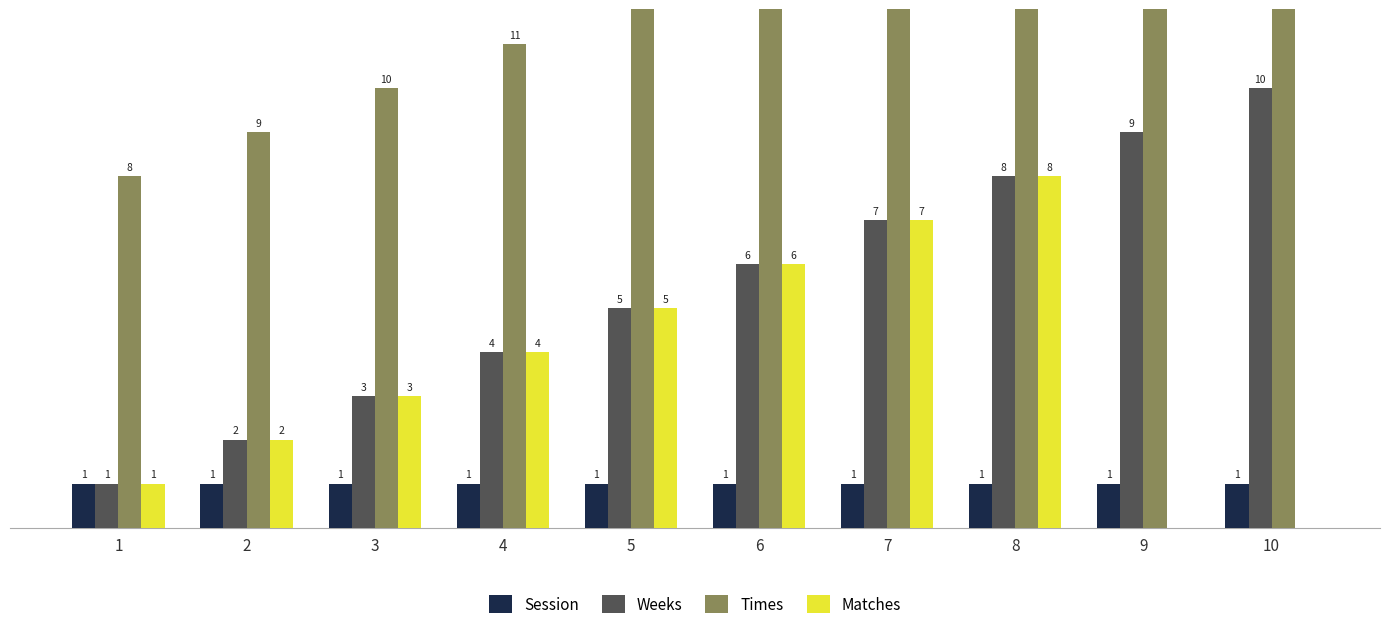

At 4, list the series in order from largest to smallest.

Times, Weeks, Matches, Session